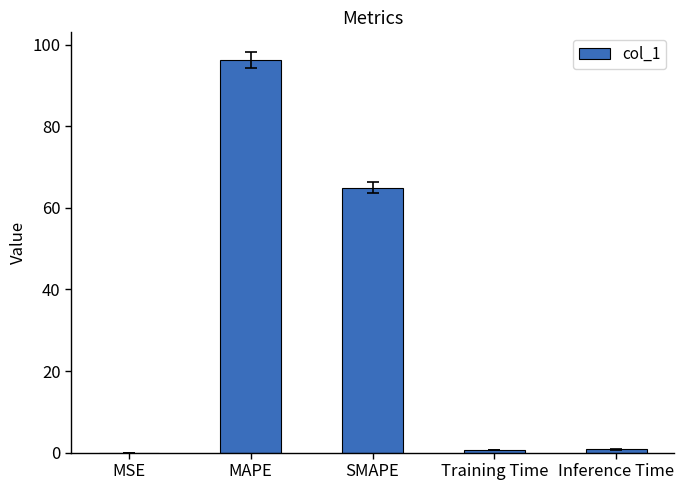

The chart shows a value of 0.0 at MSE. True or false?

True